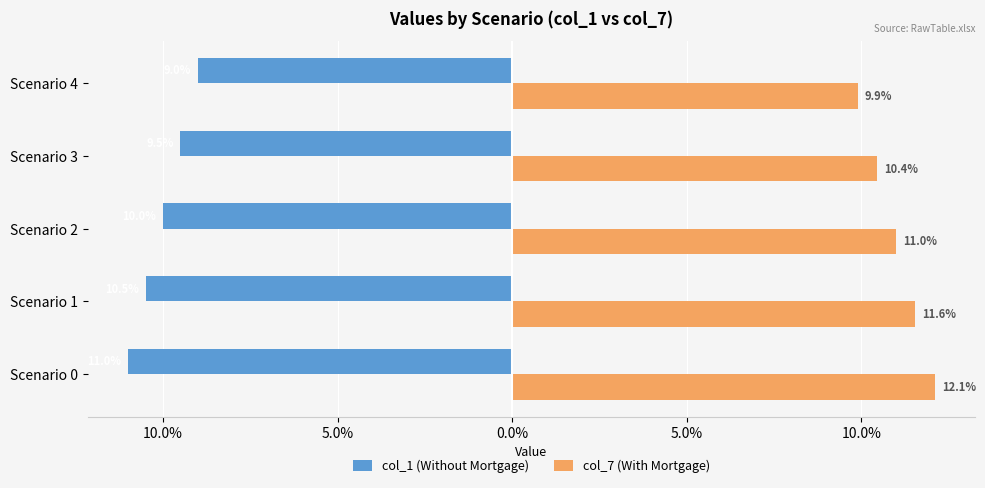

What is the value of the col_7 (With Mortgage) bar at the 5th from the left?

0.1